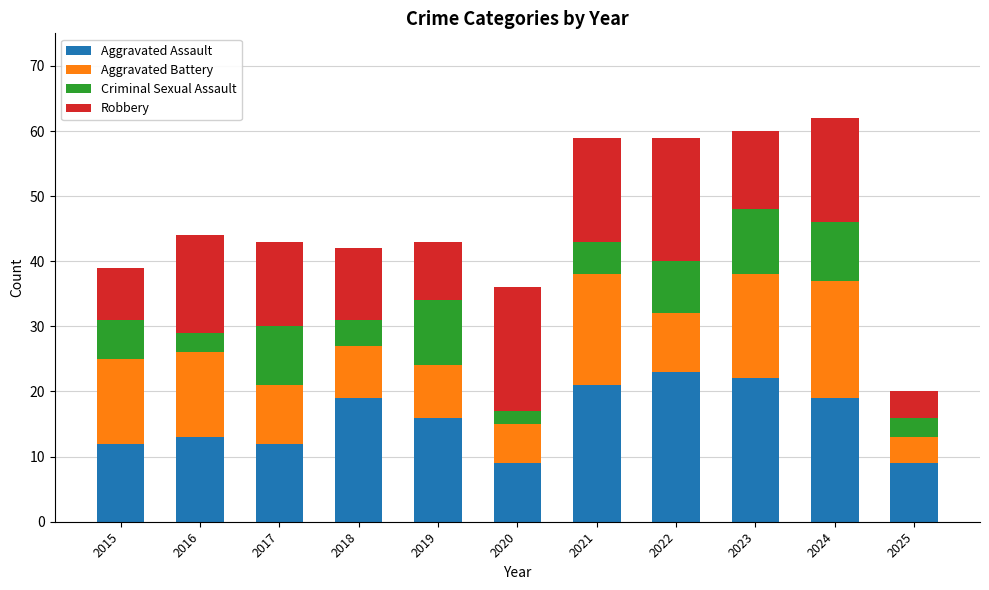

What is the lowest value of the Aggravated Assault series?

9